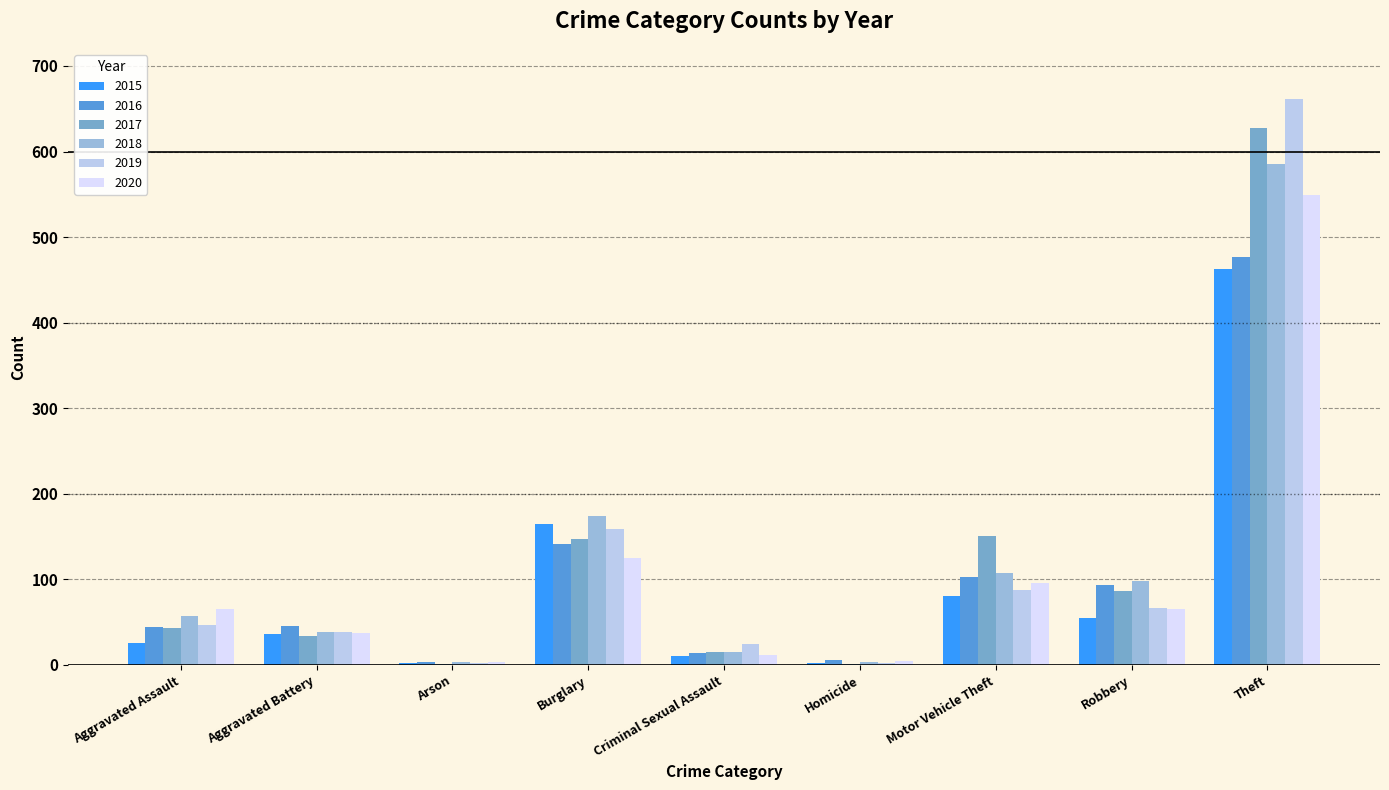

How many groups of bars are there?

9